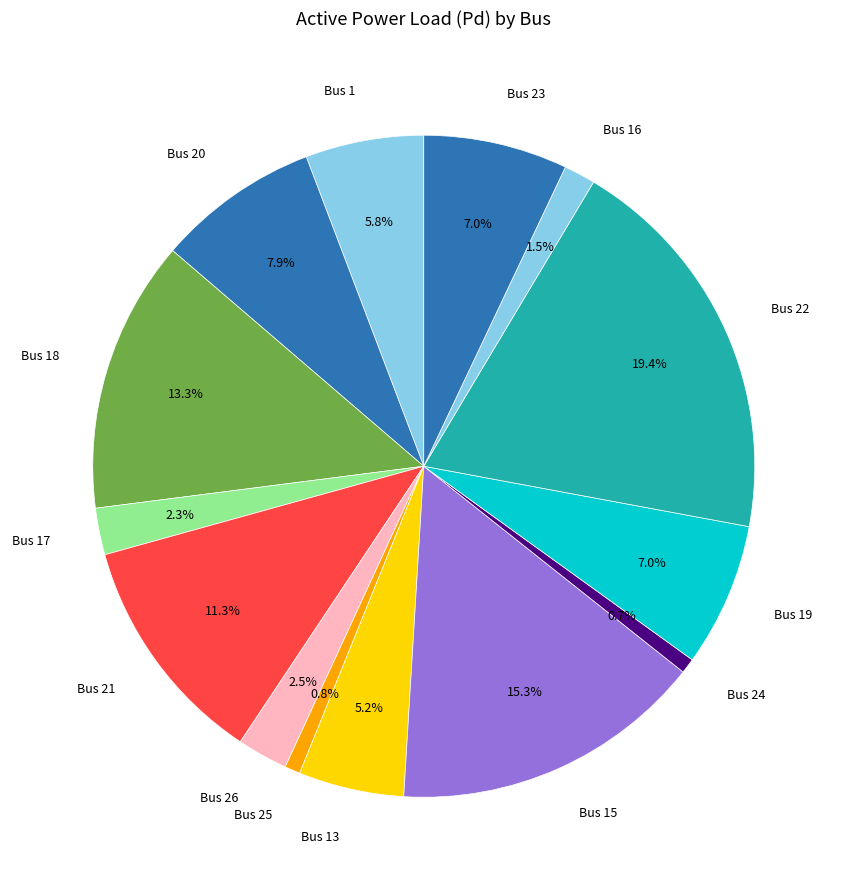

To the nearest percent, what is the difference between the Bus 23 and Bus 18 slice percentages?

6%